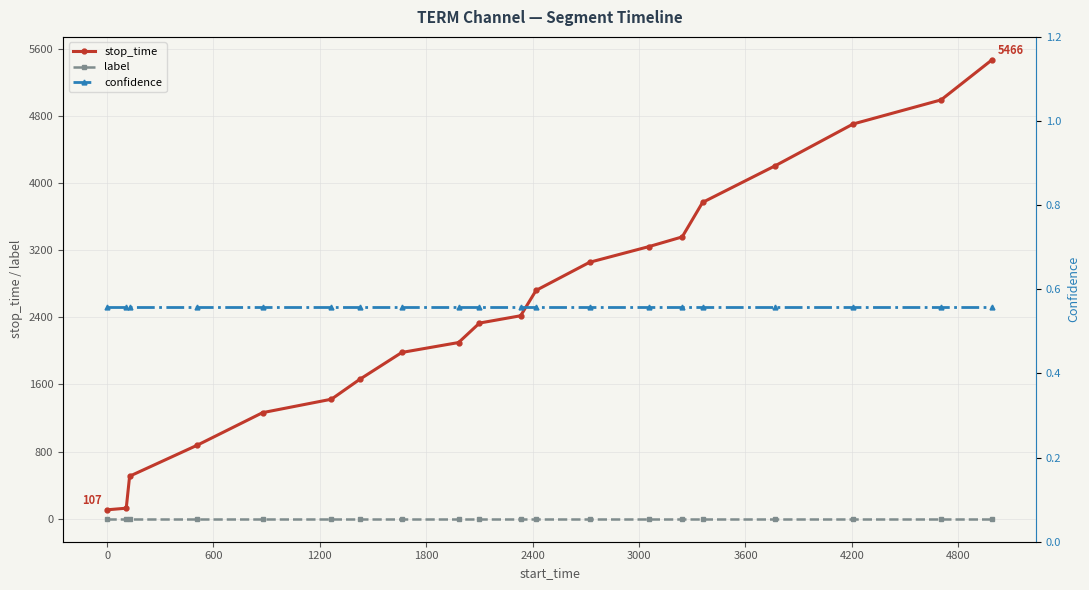

True or false: label and stop_time intersect in this chart.

False